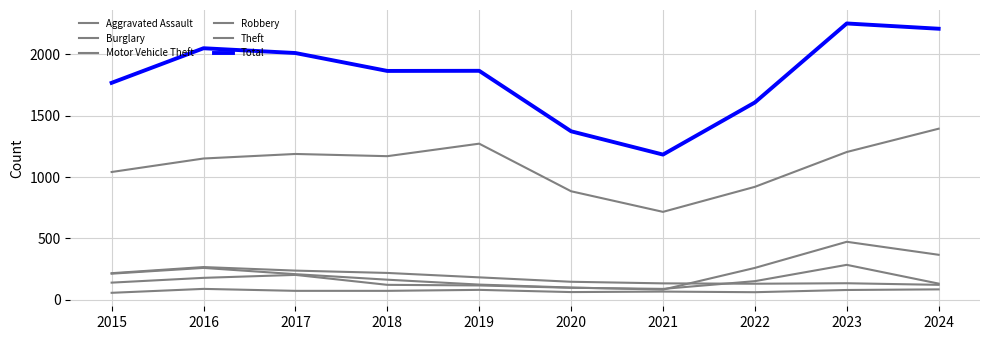

How many lines are shown in the chart?

6